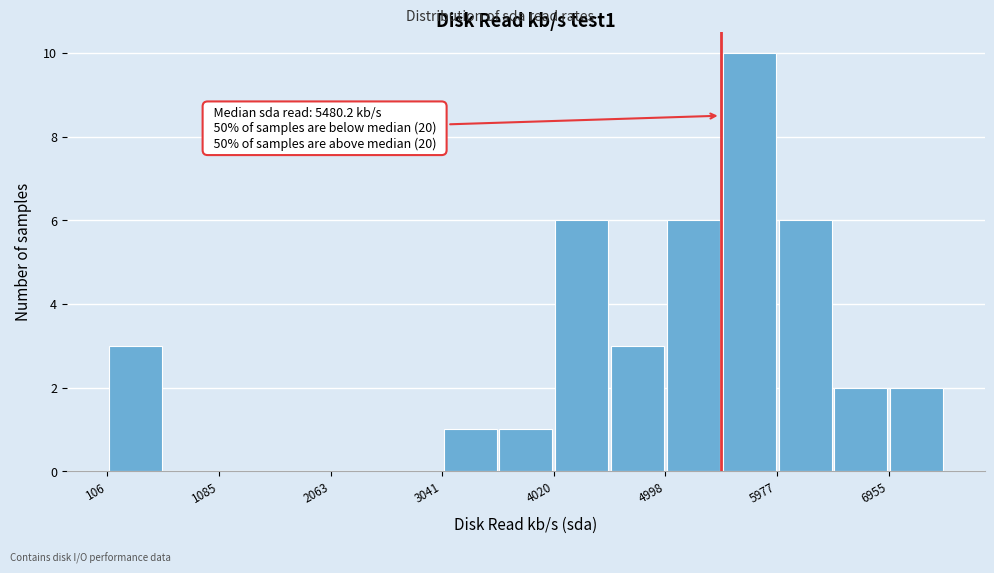

Over which range of the x-axis is the bar tallest?

5500 to 6000